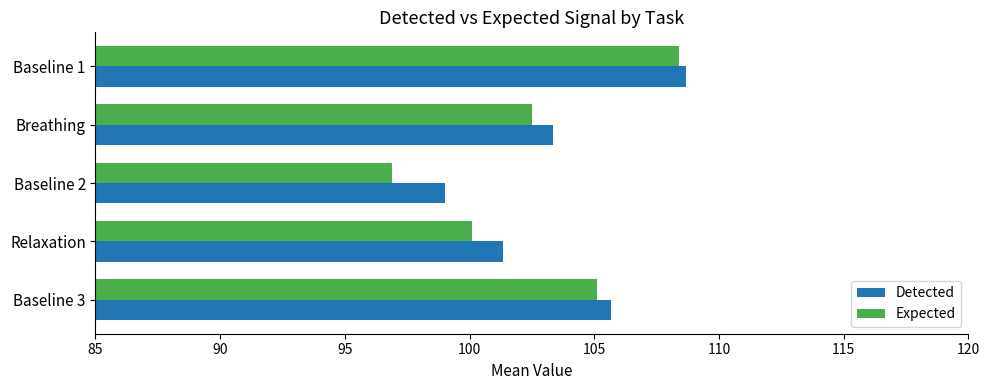

What are all the series names shown in the legend?

Detected, Expected